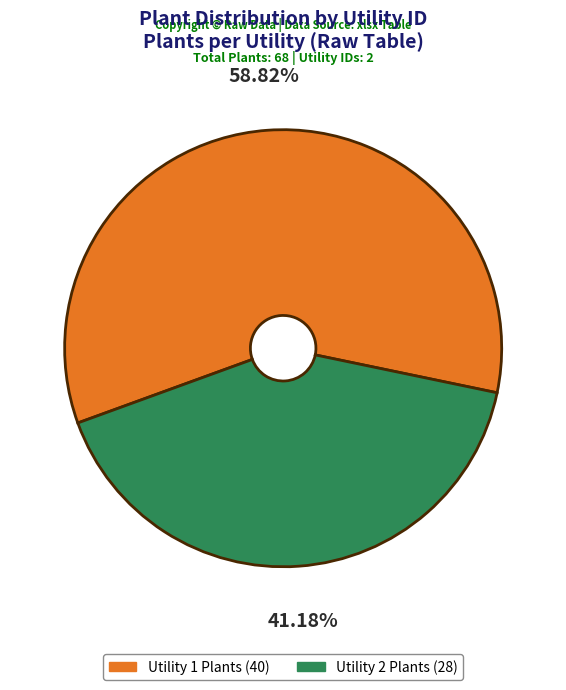

Do Utility 1 Plants (40) and Utility 2 Plants (28) together represent more than half of the pie?

Yes